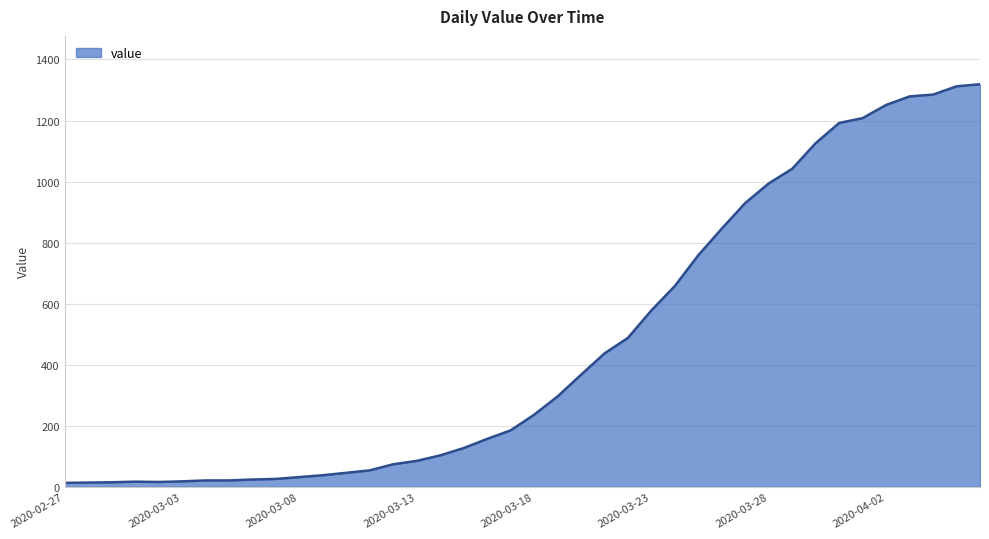

What is the greatest value displayed?

1319